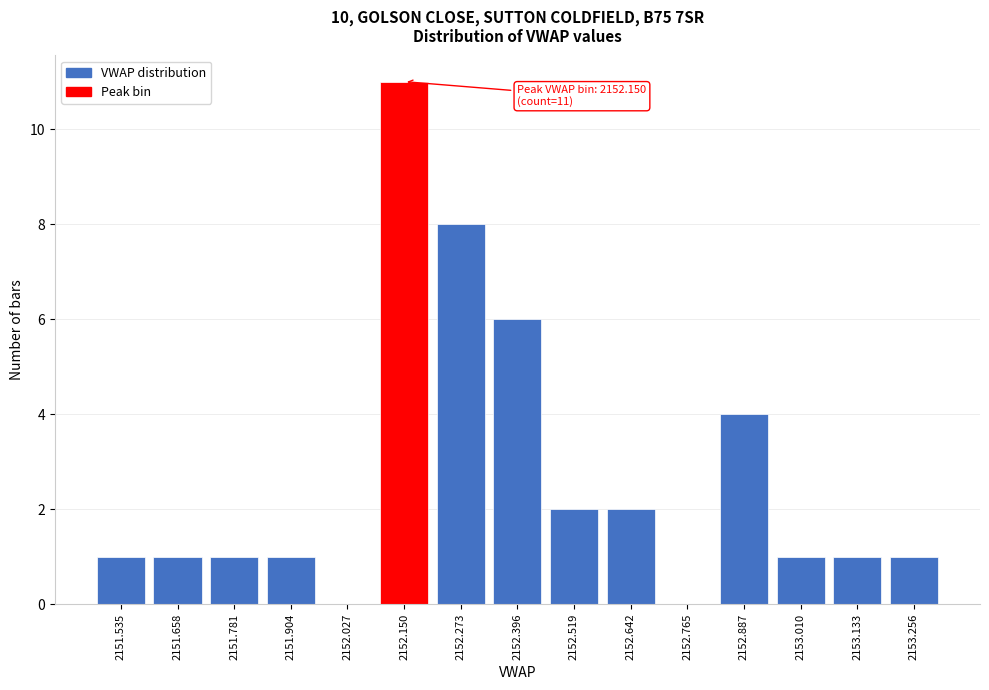

Reading right to left, list all the values displayed in this chart.

2153.256=1	2153.133=1	2153.010=1	2152.887=4	2152.765=0	2152.642=2	2152.519=2	2152.396=6	2152.273=8	2152.150=11	2152.027=0	2151.904=1	2151.781=1	2151.658=1	2151.535=1